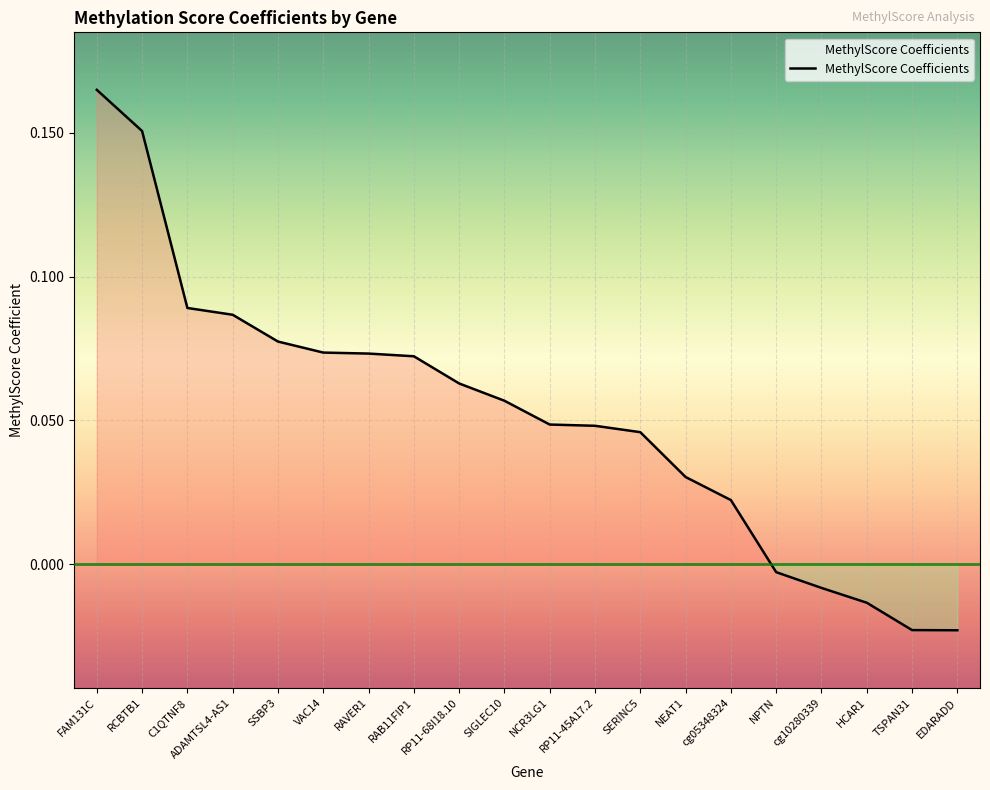

At which label is the value closest to 0?

NPTN